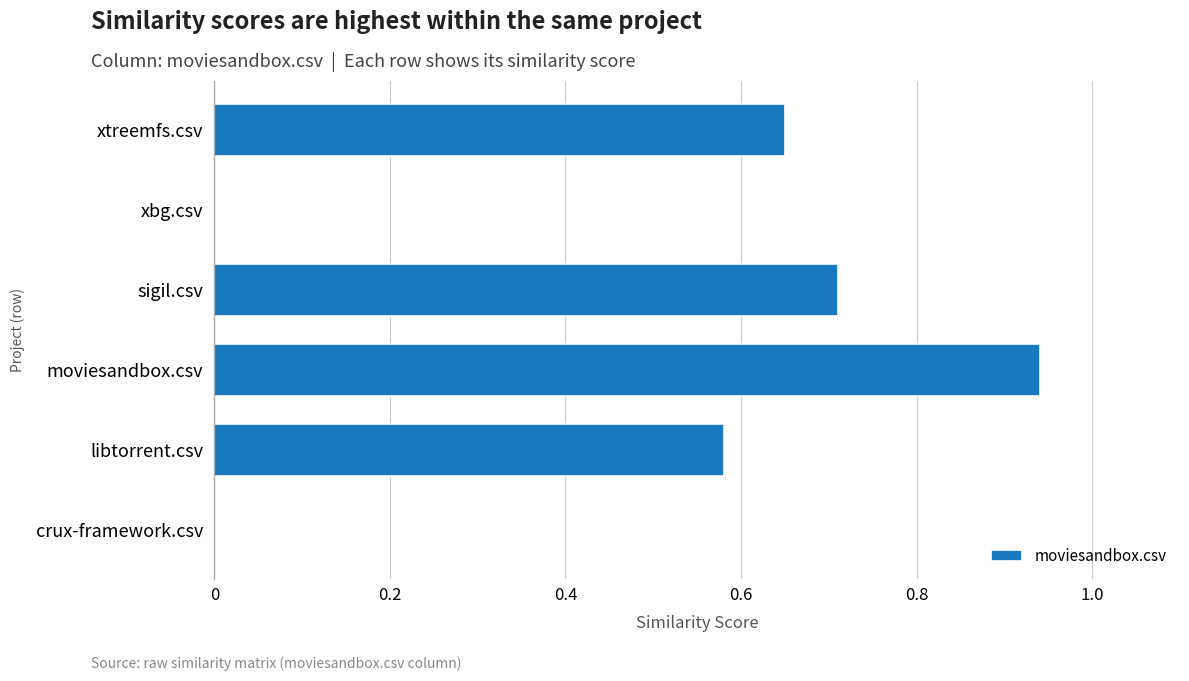

How many distinct data groups are displayed?

1